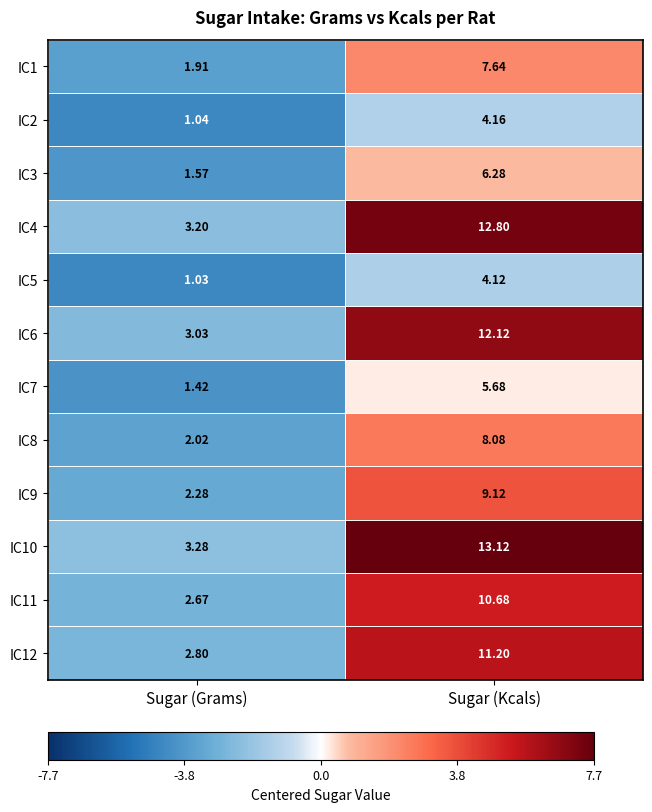

Which series has the largest range (max minus min)?

IC10